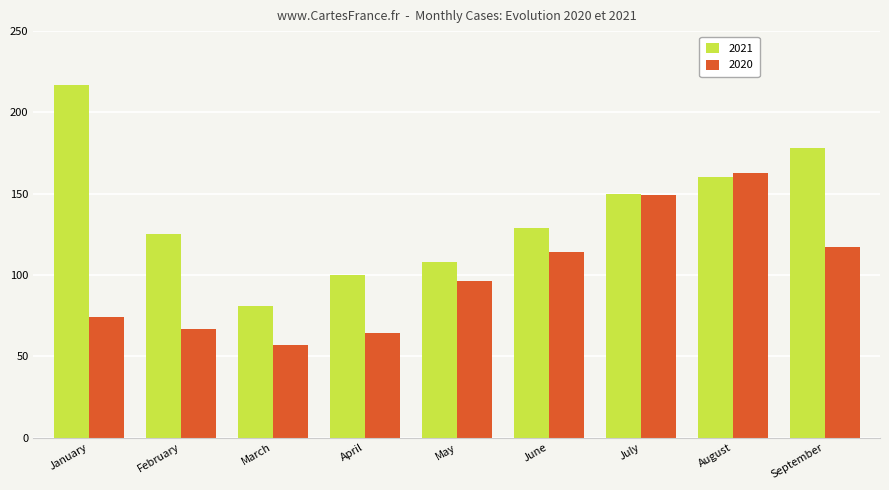

What is the smallest value displayed?

57